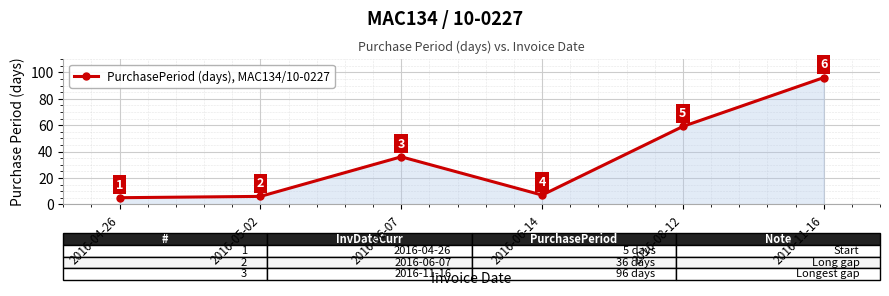

Reading right to left, list all the values displayed in this chart.

2016-11-16=96	2016-08-12=59	2016-06-14=7	2016-06-07=36	2016-05-02=6	2016-04-26=5